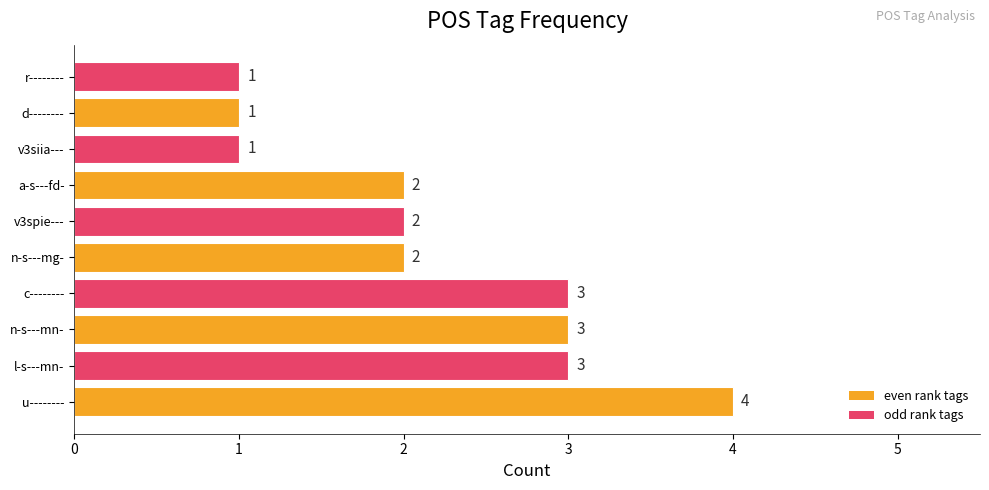

Approximately how many times larger is the value at v3spie--- compared to v3siia---?

2.0